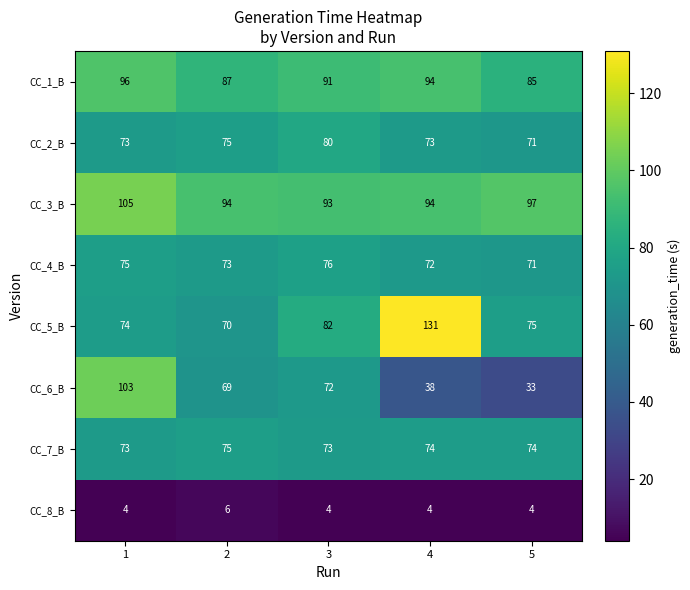

Where is CC_3_B nearest to the value 99?

5